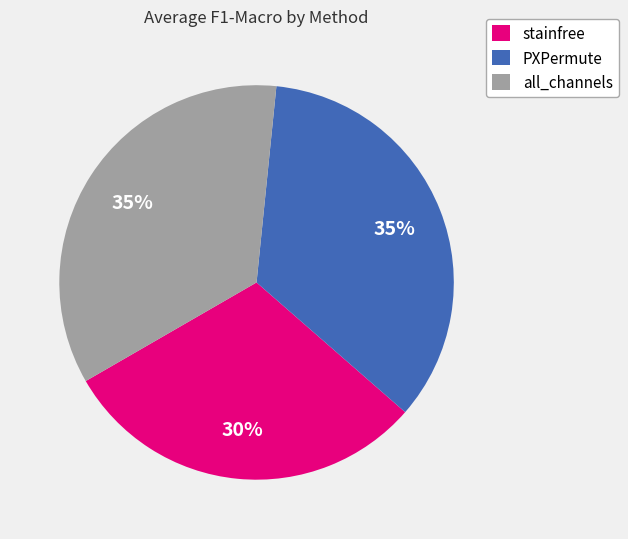

Between stainfree and all_channels, which is larger?

all_channels